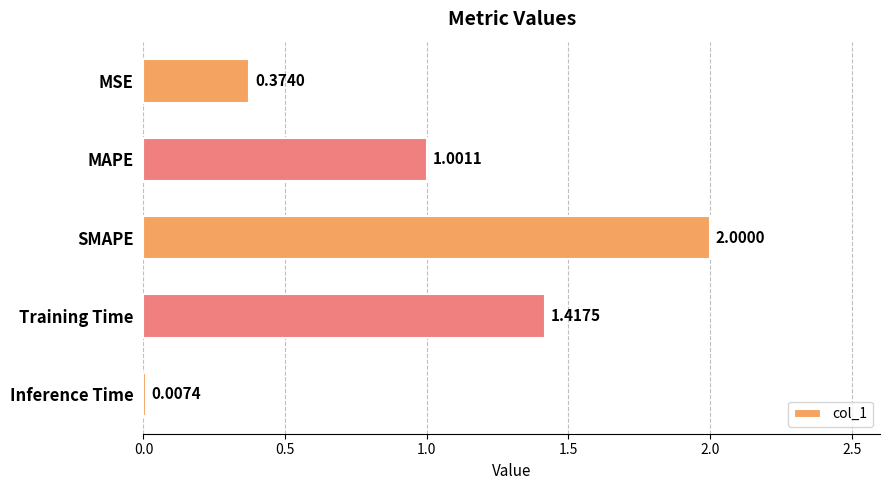

Which category has the highest value across all series?

SMAPE